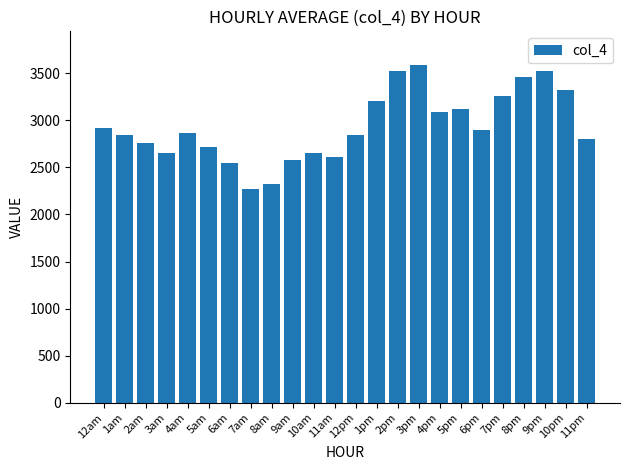

What is the label of the 18th bar from the left?

5pm